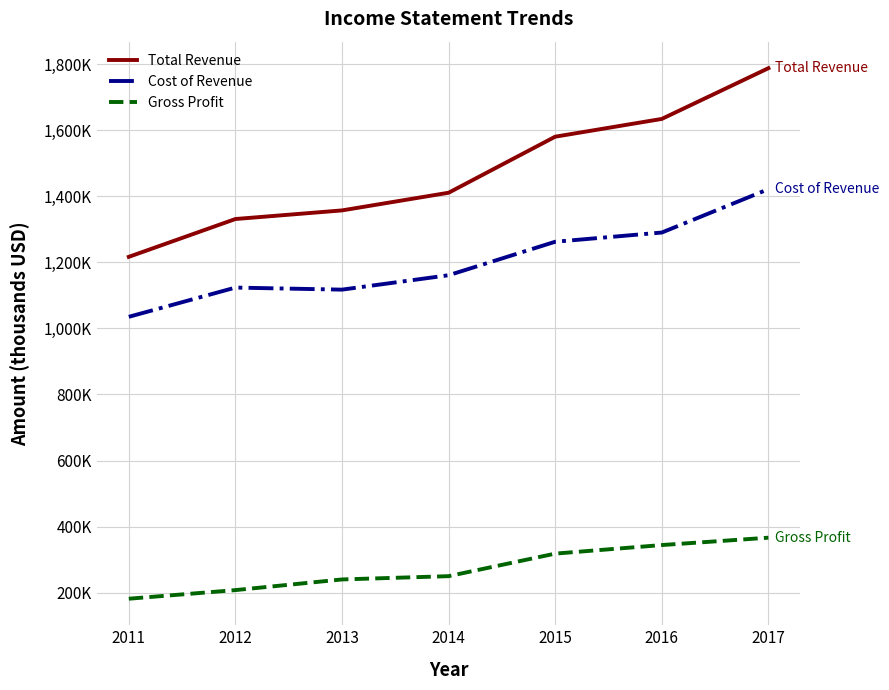

What are all the series names shown in the legend?

Total Revenue, Cost of Revenue, Gross Profit